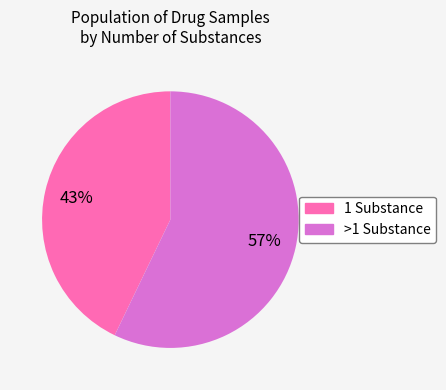

Is there any slice that represents more than half of the pie?

Yes